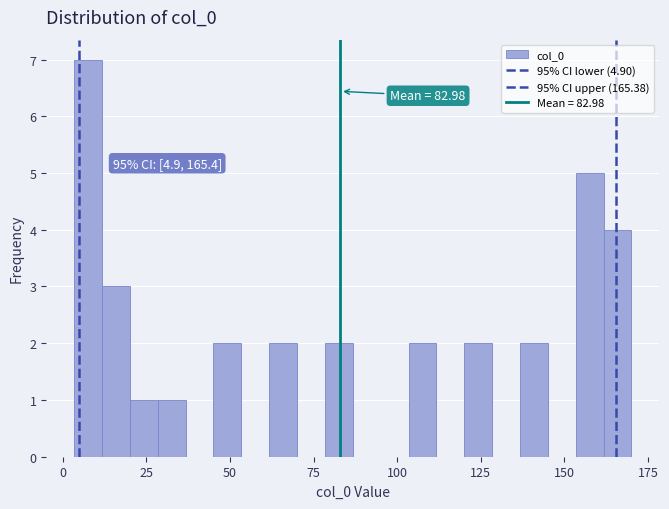

Around what value on the x-axis is the tallest bar? Give the approximate position of its centre, as read against the axis.

10